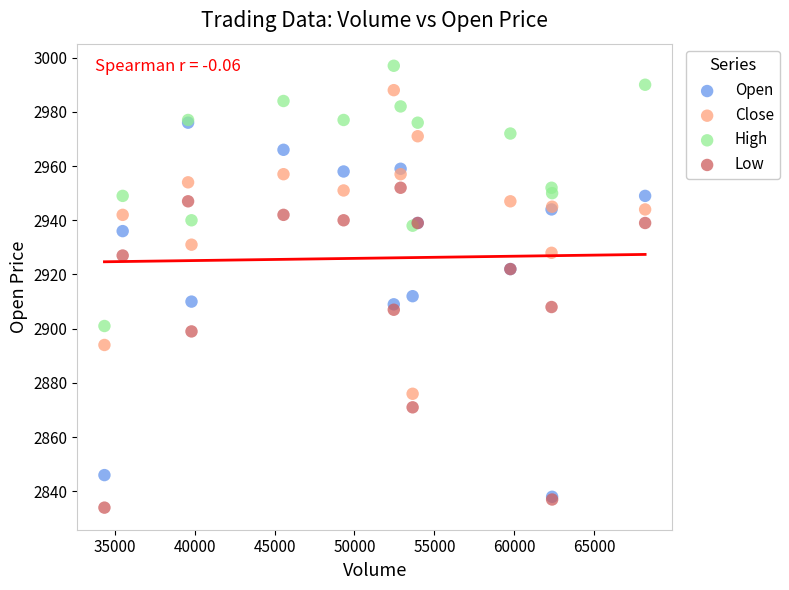

Which series contains the highest Y value?

High